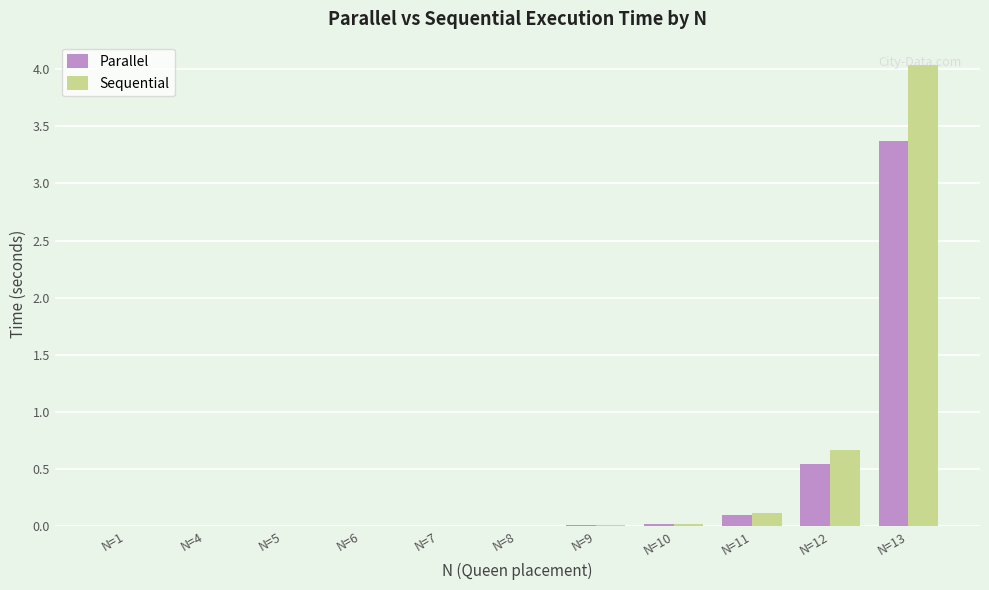

Which category has the highest value across all series?

N=13